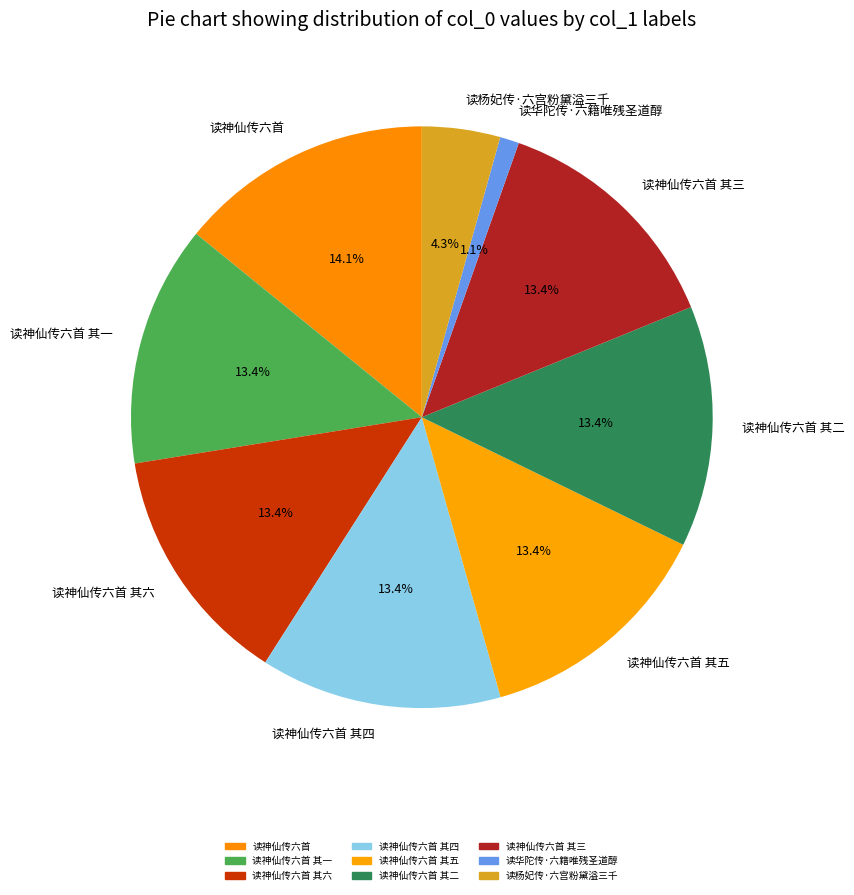

To the nearest percent, what is the average slice percentage?

11%